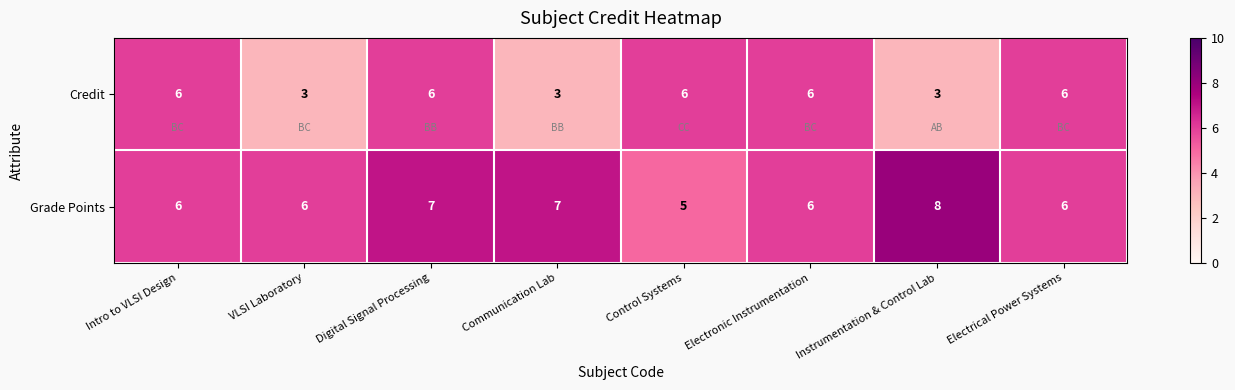

Which series has the largest total across all categories?

Grade Points